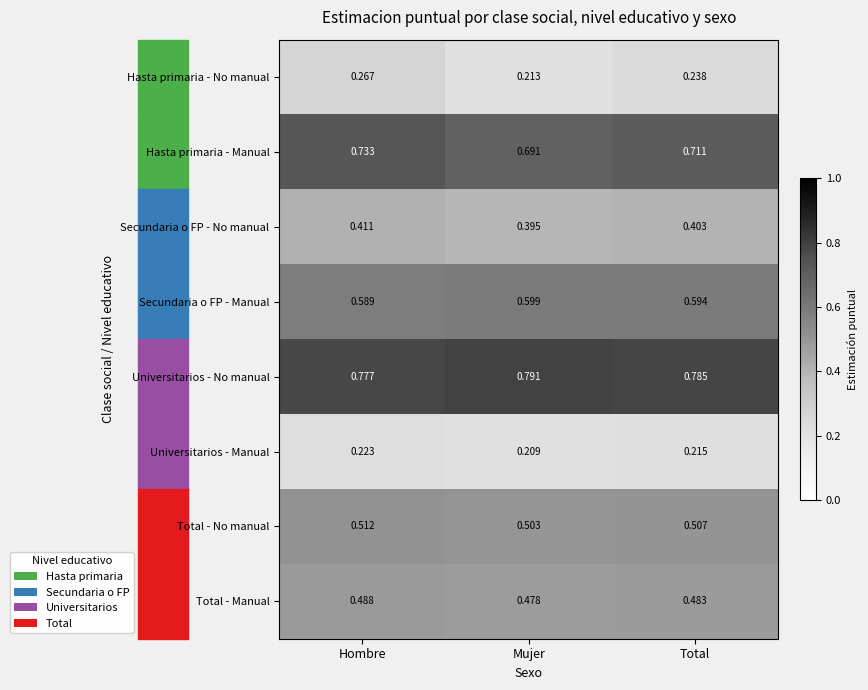

Which category has the highest value in the Universitarios - Manual series?

Hombre